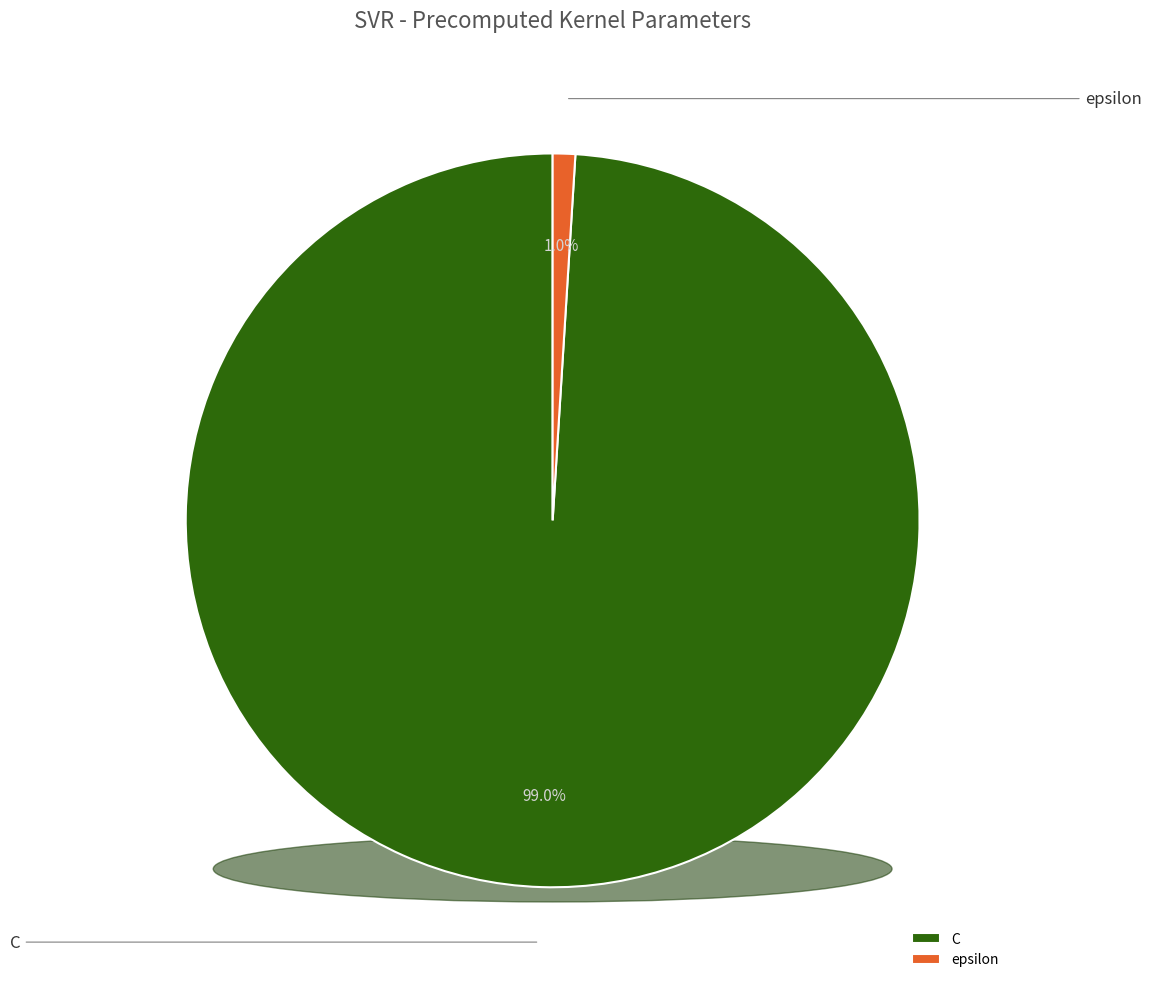

What percentage is NOT represented by C?

1.0%